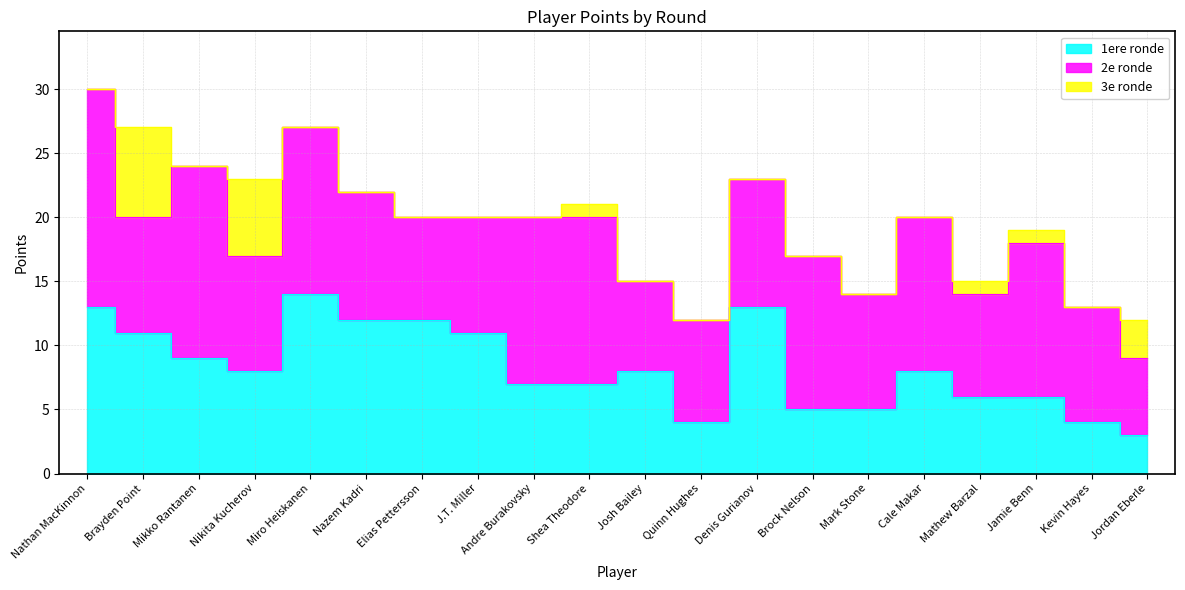

Reading right to left, list all the values displayed in this chart.

1ere ronde: Jordan Eberle=3	Kevin Hayes=4	Jamie Benn=6	Mathew Barzal=6	Cale Makar=8	Mark Stone=5	Brock Nelson=5	Denis Gurianov=13	Quinn Hughes=4	Josh Bailey=8	Shea Theodore=7	Andre Burakovsky=7	J.T. Miller=11	Elias Pettersson=12	Nazem Kadri=12	Miro Heiskanen=14	Nikita Kucherov=8	Mikko Rantanen=9	Brayden Point=11	Nathan MacKinnon=13
2e ronde: Jordan Eberle=6	Kevin Hayes=9	Jamie Benn=12	Mathew Barzal=8	Cale Makar=12	Mark Stone=9	Brock Nelson=12	Denis Gurianov=10	Quinn Hughes=8	Josh Bailey=7	Shea Theodore=13	Andre Burakovsky=13	J.T. Miller=9	Elias Pettersson=8	Nazem Kadri=10	Miro Heiskanen=13	Nikita Kucherov=9	Mikko Rantanen=15	Brayden Point=9	Nathan MacKinnon=17
3e ronde: Jordan Eberle=3	Kevin Hayes=0	Jamie Benn=1	Mathew Barzal=1	Cale Makar=0	Mark Stone=0	Brock Nelson=0	Denis Gurianov=0	Quinn Hughes=0	Josh Bailey=0	Shea Theodore=1	Andre Burakovsky=0	J.T. Miller=0	Elias Pettersson=0	Nazem Kadri=0	Miro Heiskanen=0	Nikita Kucherov=6	Mikko Rantanen=0	Brayden Point=7	Nathan MacKinnon=0